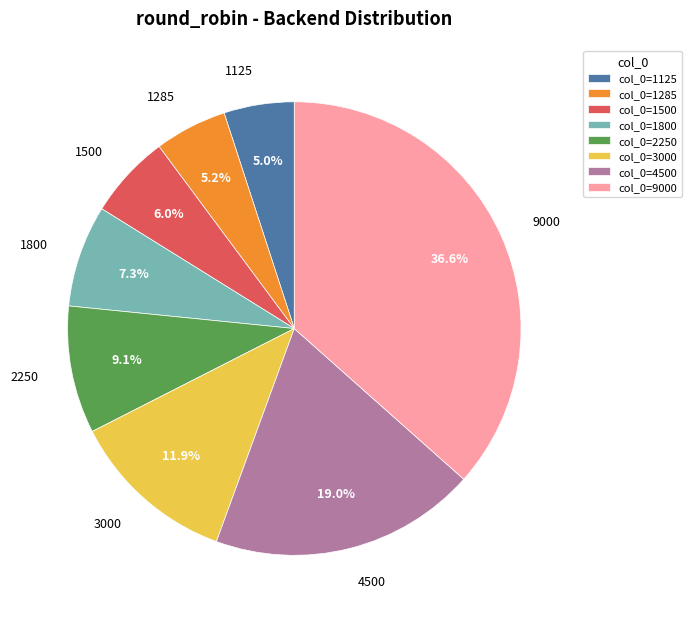

True or false: 1500 accounts for 17% of the total.

False